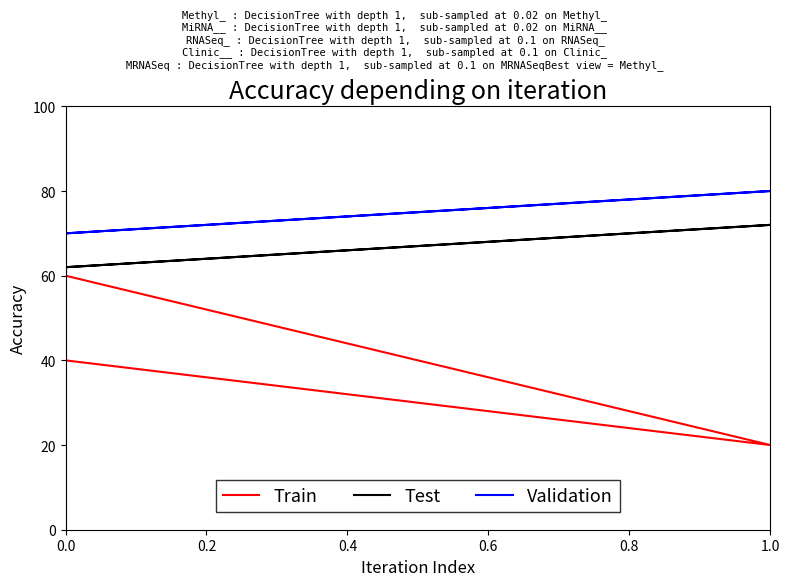

What is the total value across all series at 1.0?

172